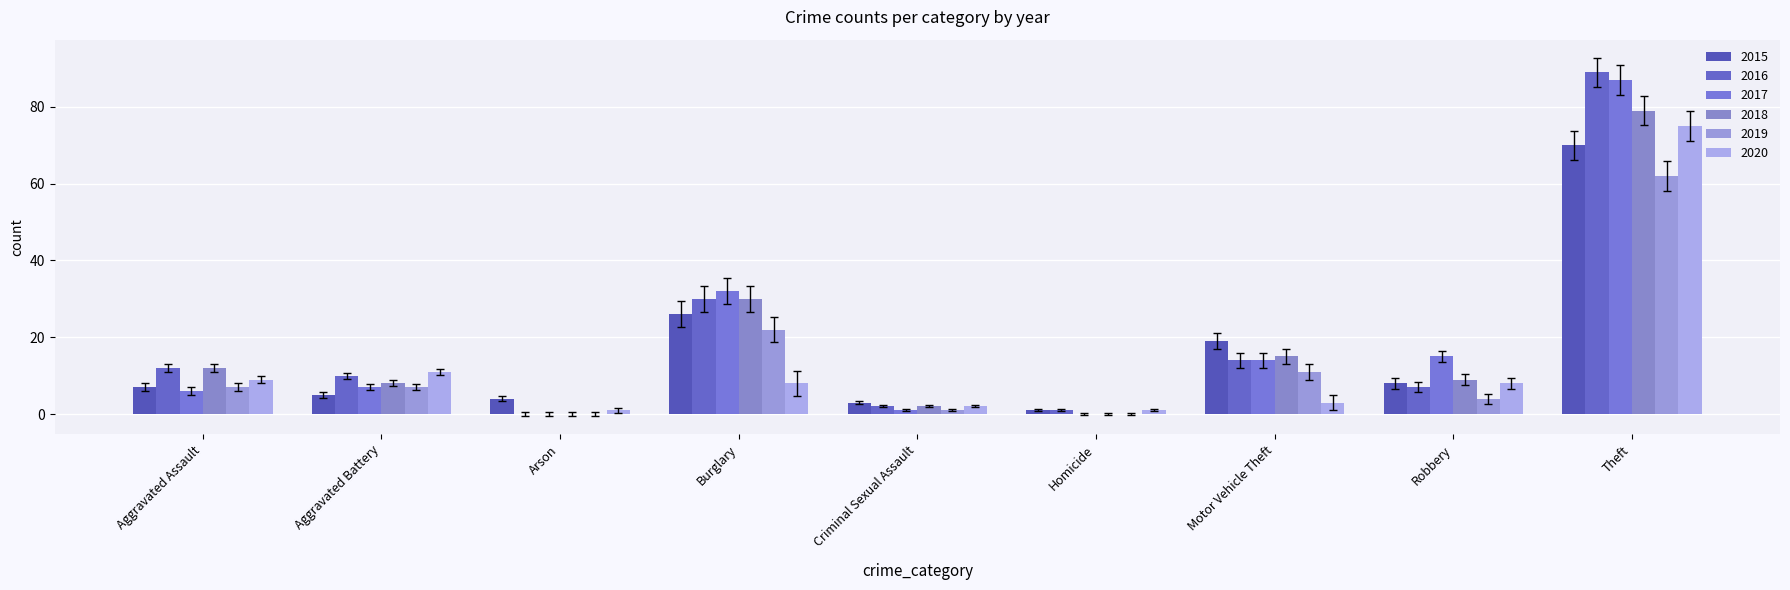

What are all the series names shown in the legend?

2015, 2016, 2017, 2018, 2019, 2020